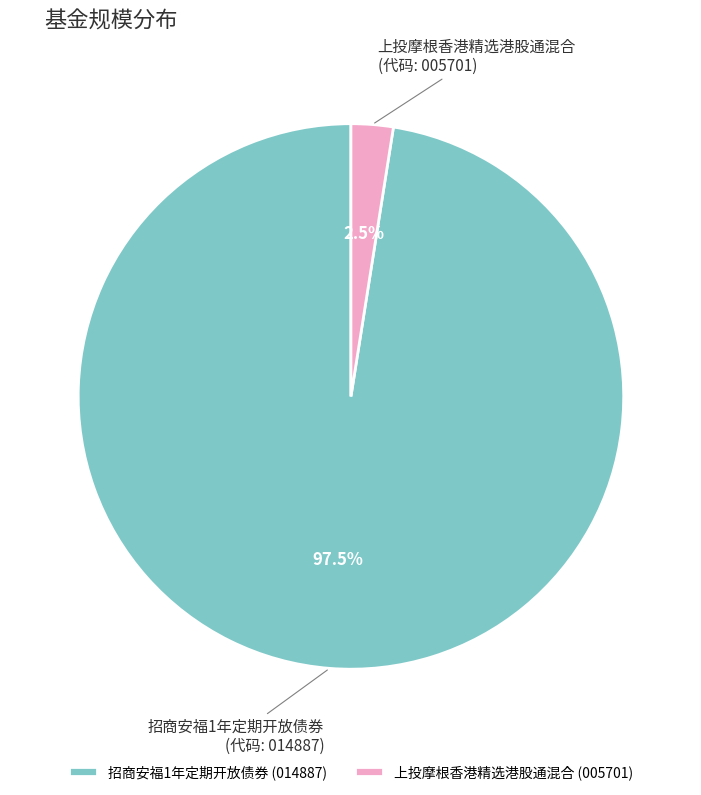

Do 招商安福1年定期开放债券 and 上投摩根香港精选港股通混合 together represent more than half of the pie?

Yes